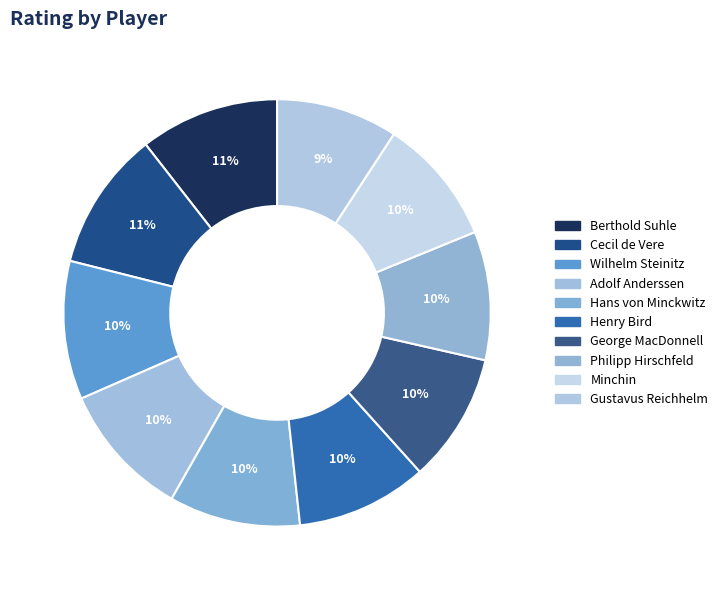

How many slices are in this pie chart?

10